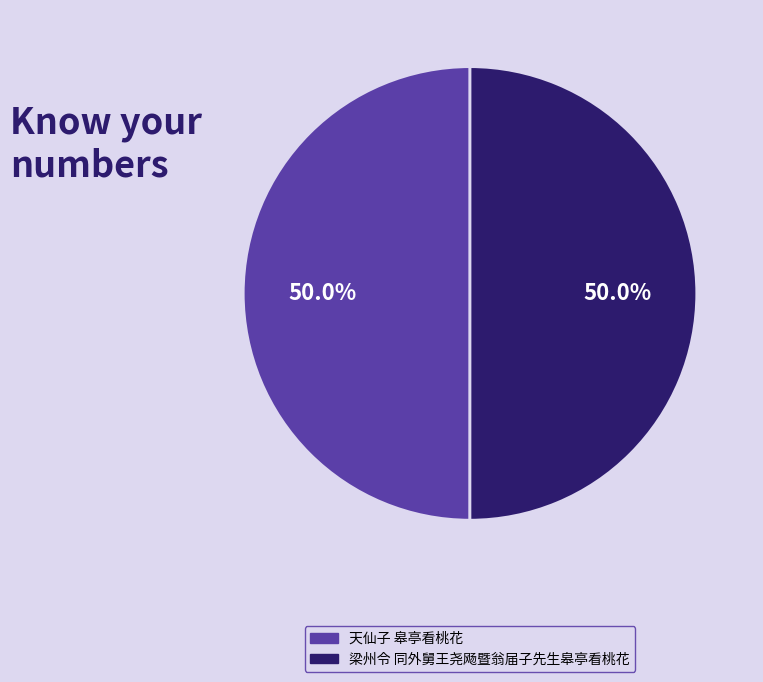

Combined, do 天仙子 皋亭看桃花 and 梁州令 同外舅王尧飏暨翁届子先生皋亭看桃花 account for over 50%?

Yes